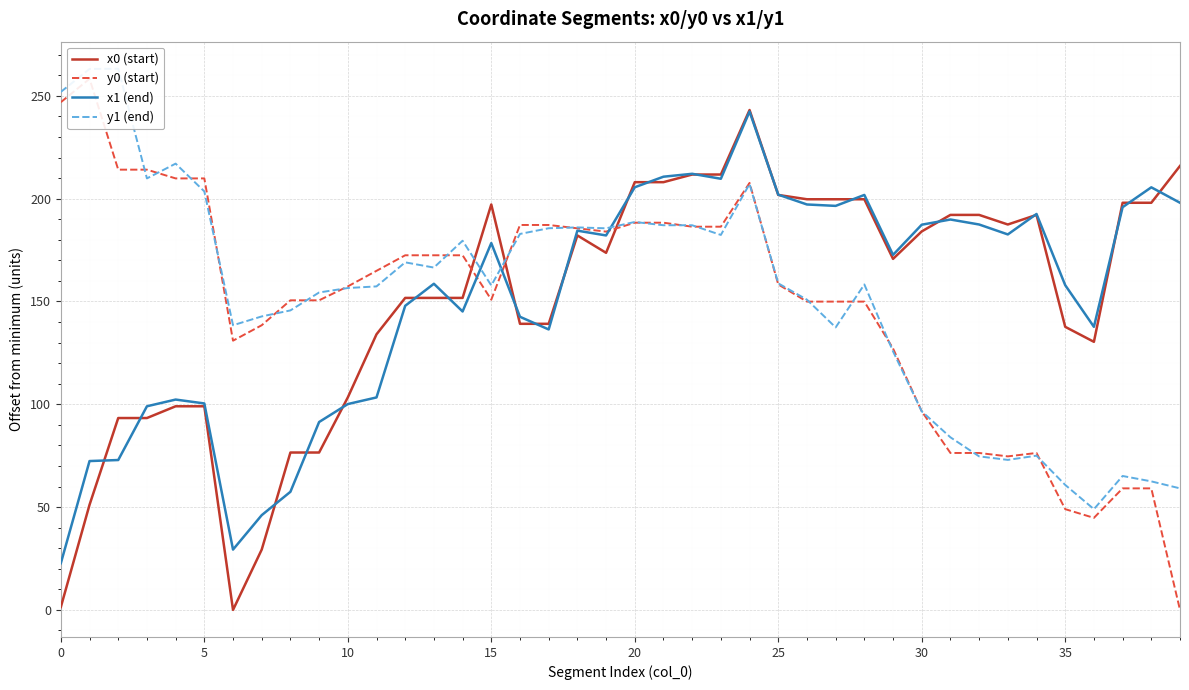

The x0 (start) series shows 22.8 at 9. True or false?

False